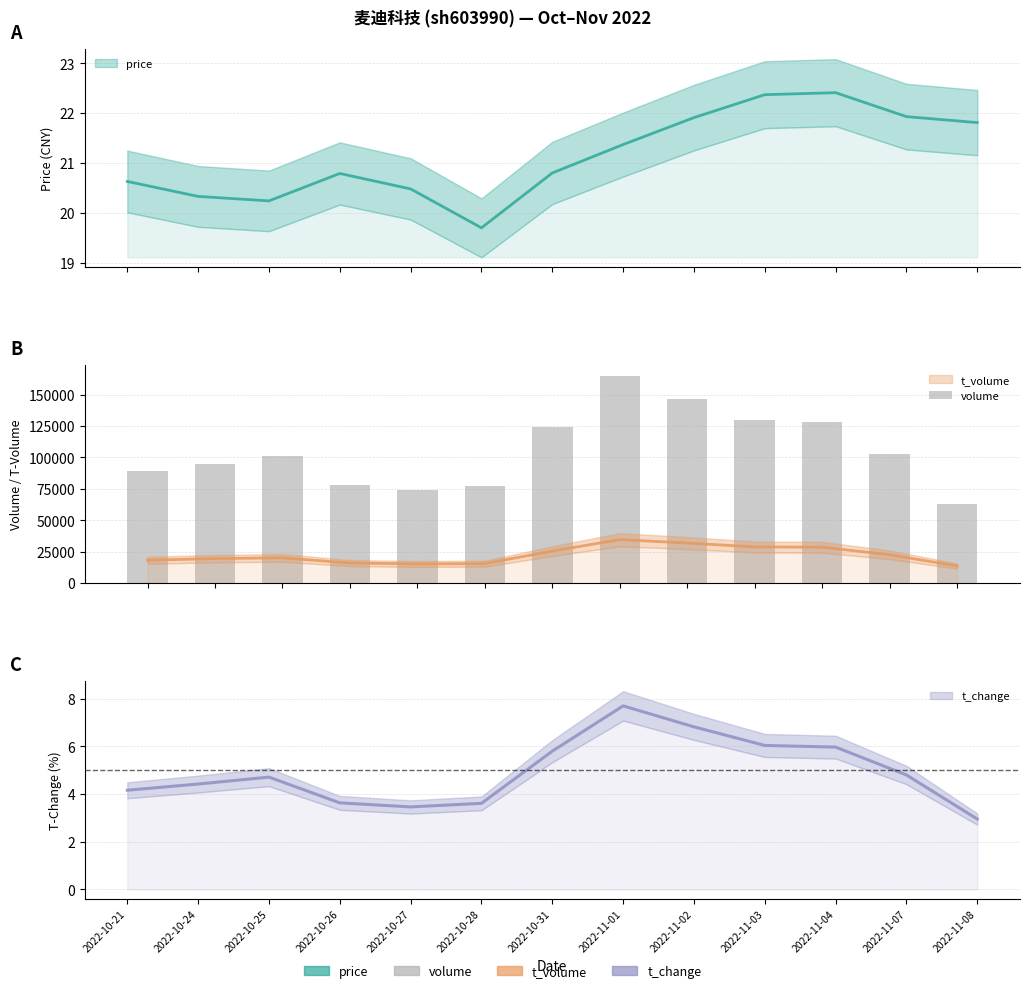

What position from the left is 2022-10-24?

2